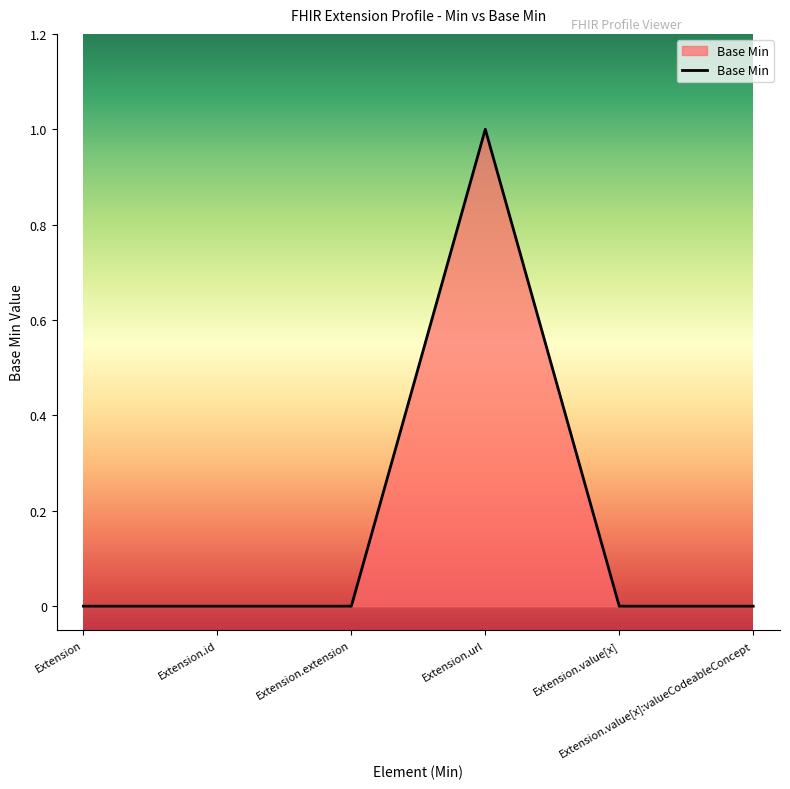

True or false: there are more than 2 points higher than both neighbors.

False